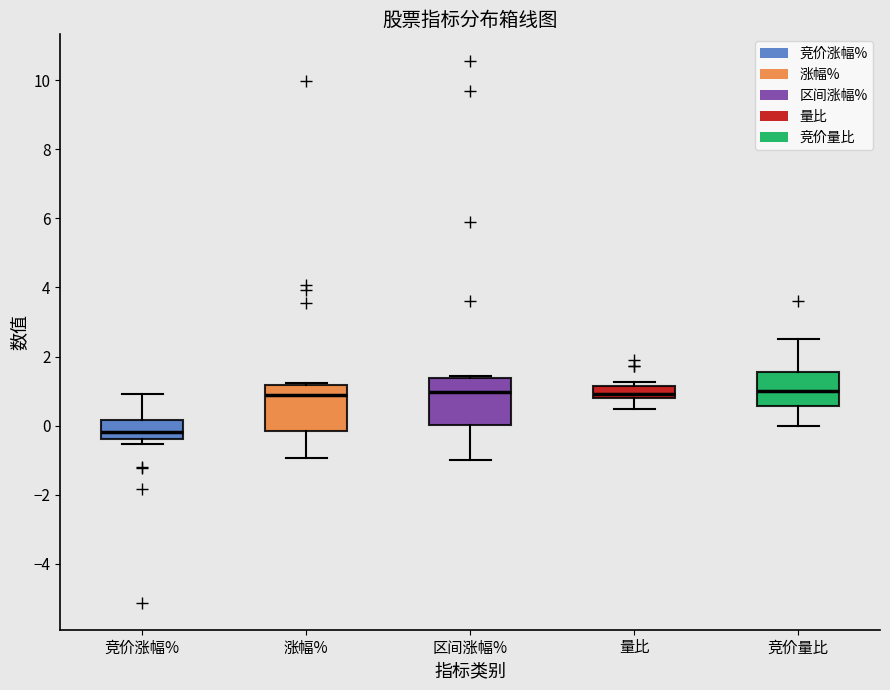

Reading left to right, transcribe this box plot: for each box, give where its median line is, the range the box spans, and where its two whiskers end, as read against the y-axis. The values are not printed on the chart, so give them approximately, as read against the axis.

竞价涨幅%: median -0.2, box -0.4 to 0.2, whiskers -0.6 to 1.0
涨幅%: median 0.8, box -0.2 to 1.2, whiskers -1.0 to 1.2
区间涨幅%: median 1.0, box 0.0 to 1.4, whiskers -1.0 to 1.4
量比: median 1.0, box 0.8 to 1.2, whiskers 0.4 to 1.2 (just above the box's upper edge)
竞价量比: median 1.0, box 0.6 to 1.6, whiskers 0.0 to 2.6